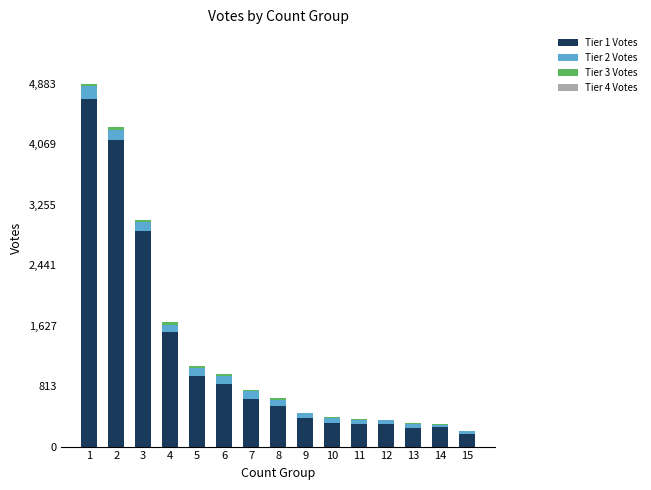

At which label does Tier 3 Votes first exceed 15?

1